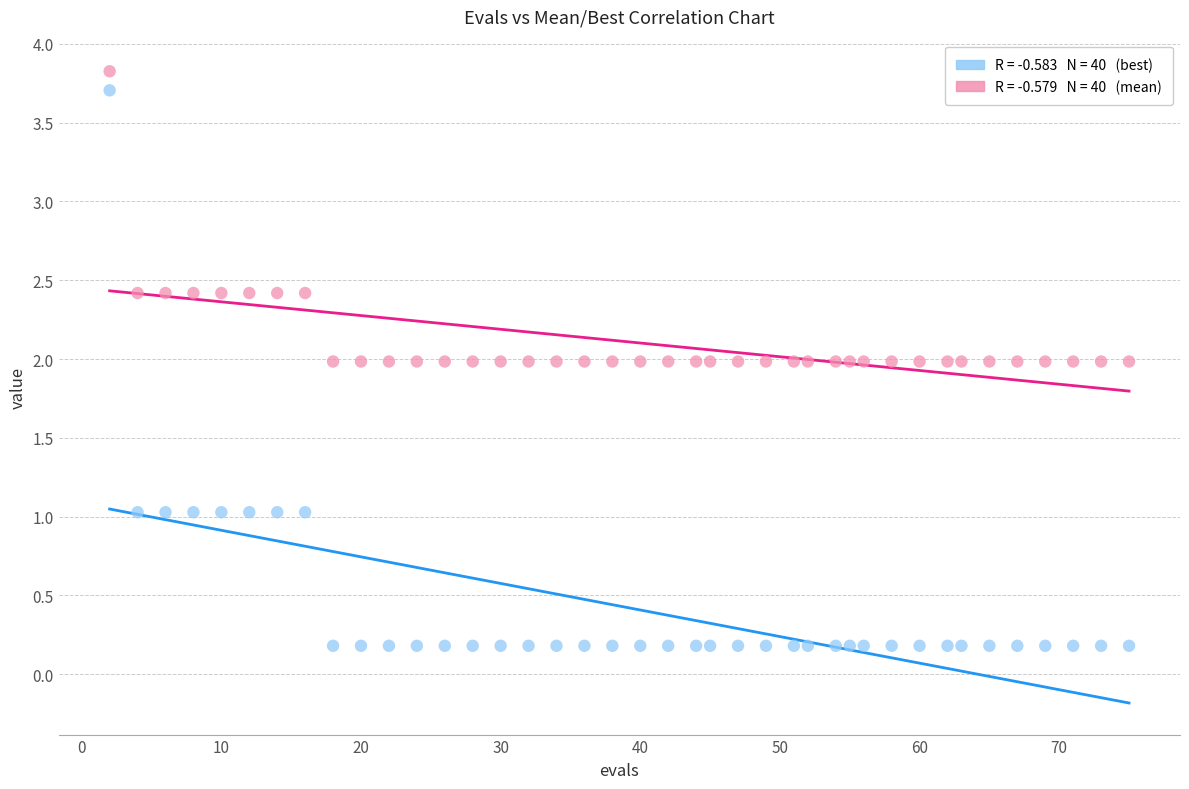

Across all data points, what is the range of X values (max minus min)?

73.0